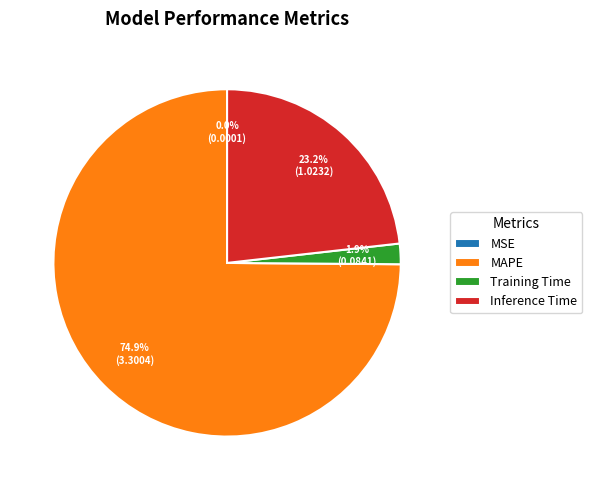

Approximately how many times larger is the value at Inference Time compared to MAPE?

0.3